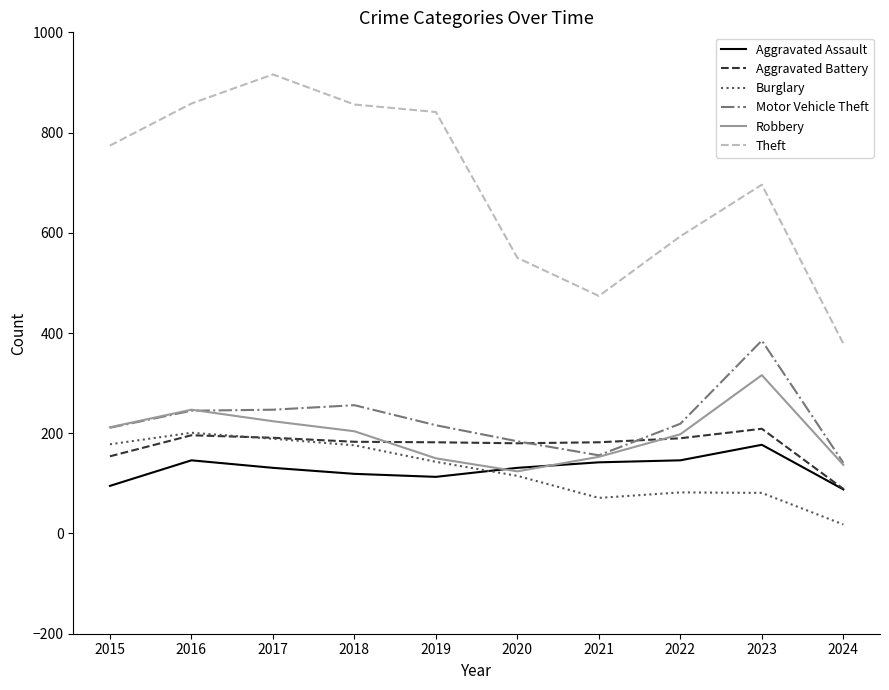

What is the spread (max minus min) of values at 2020?

435